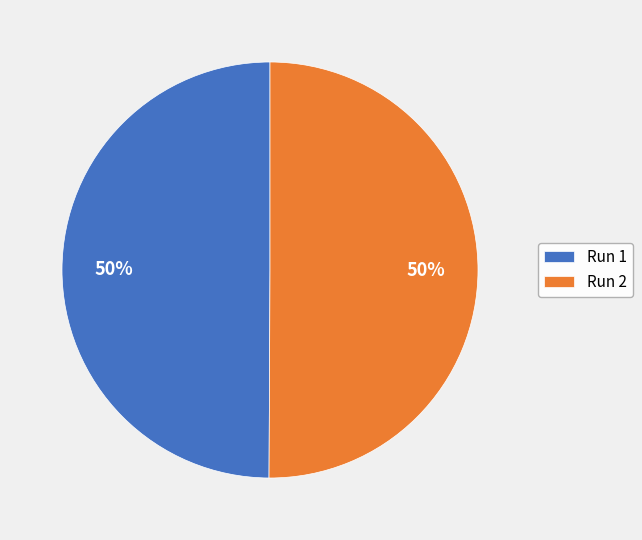

To the nearest percent, what is the combined percentage of Run 2 and Run 1?

100%